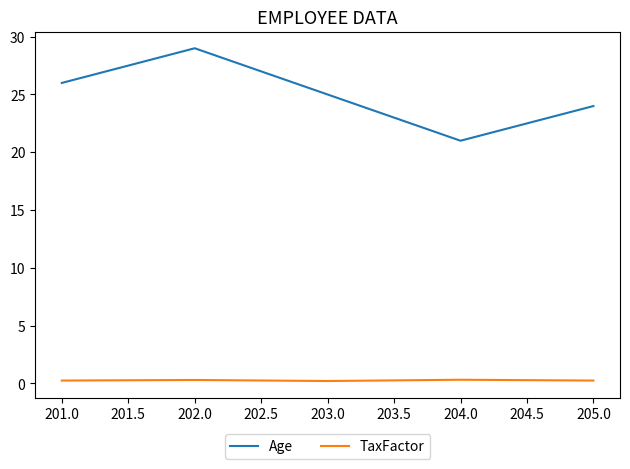

What is the difference between the second highest and minimum values in the Age series?

5.0